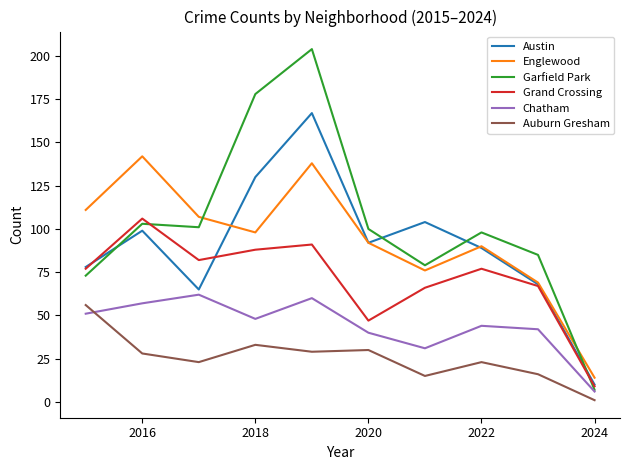

What is the difference between the maximum and minimum values in the Auburn Gresham series?

55